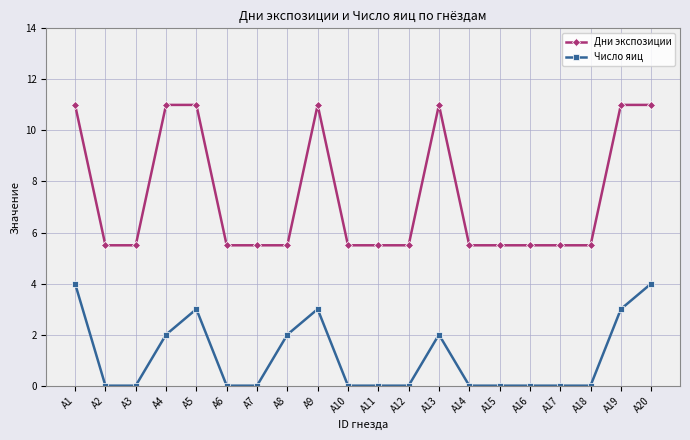

What is the difference between the second highest and minimum values in the Число яиц series?

4.0